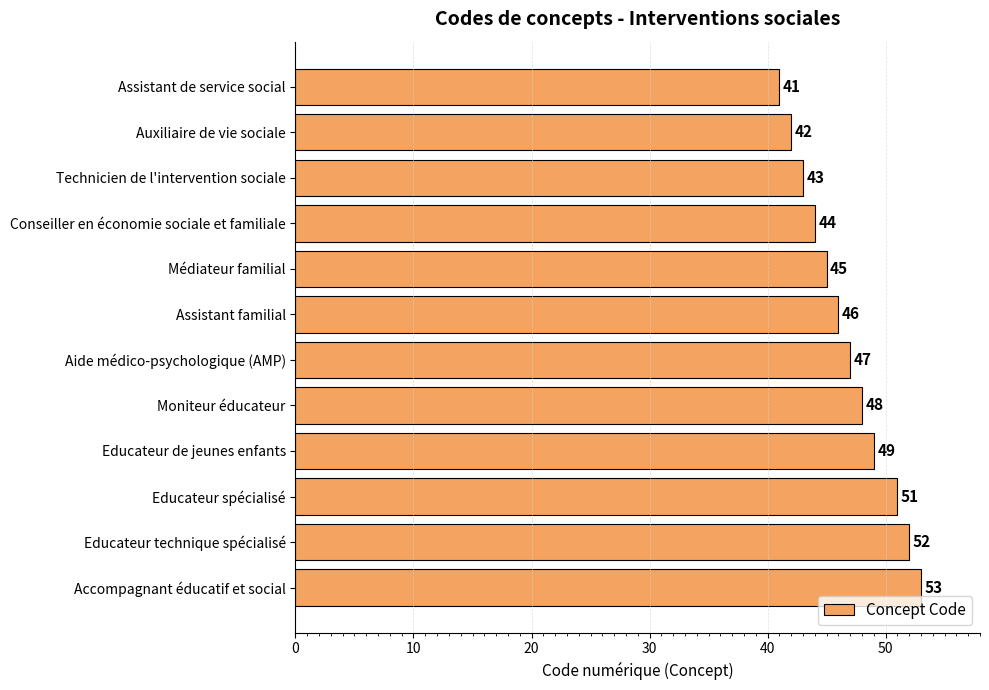

What is the change in value from Médiateur familial to Moniteur éducateur?

+3